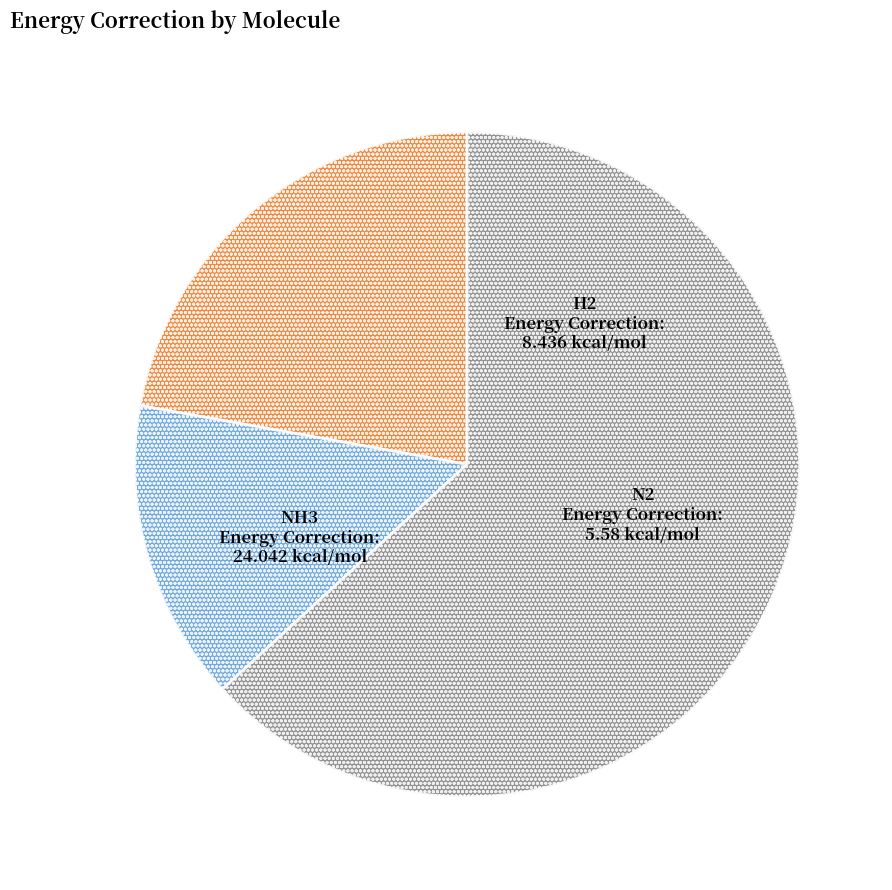

Is there any slice that represents more than half of the pie?

Yes